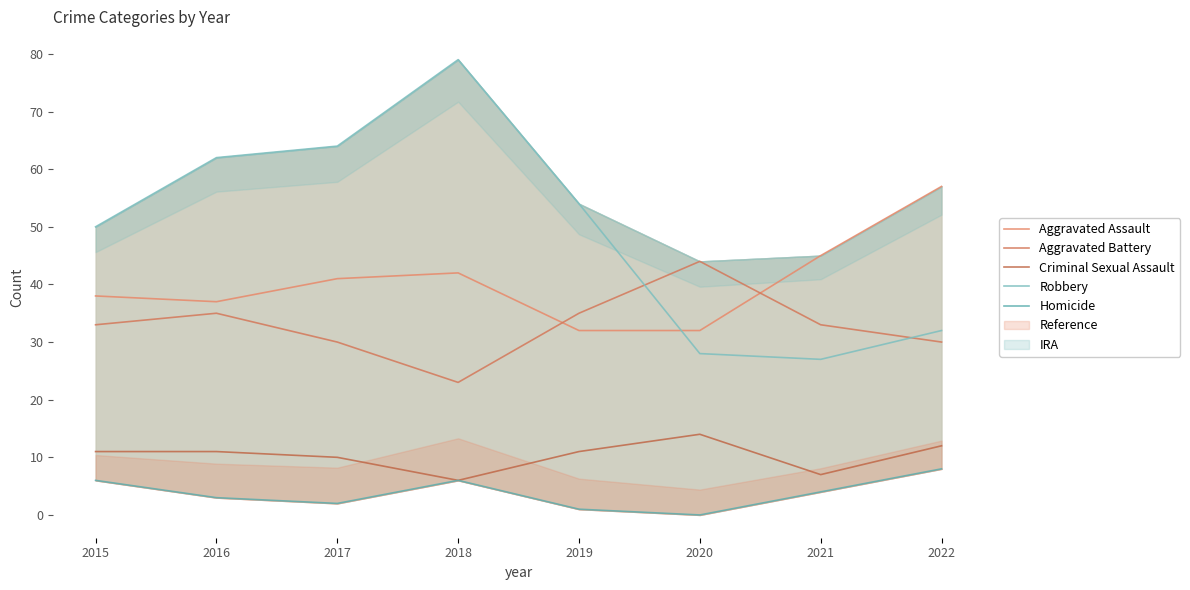

Which category has the highest value in the Criminal Sexual Assault series?

2020